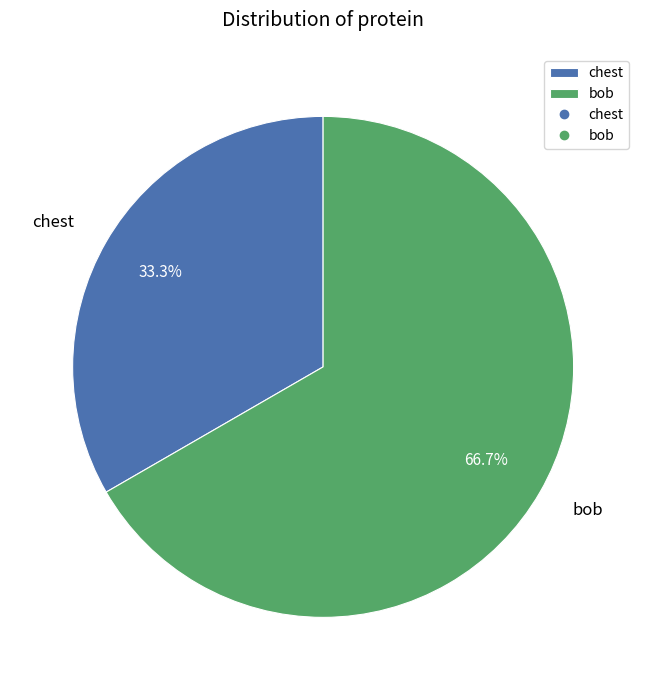

To the nearest percent, what portion does bob represent?

67%